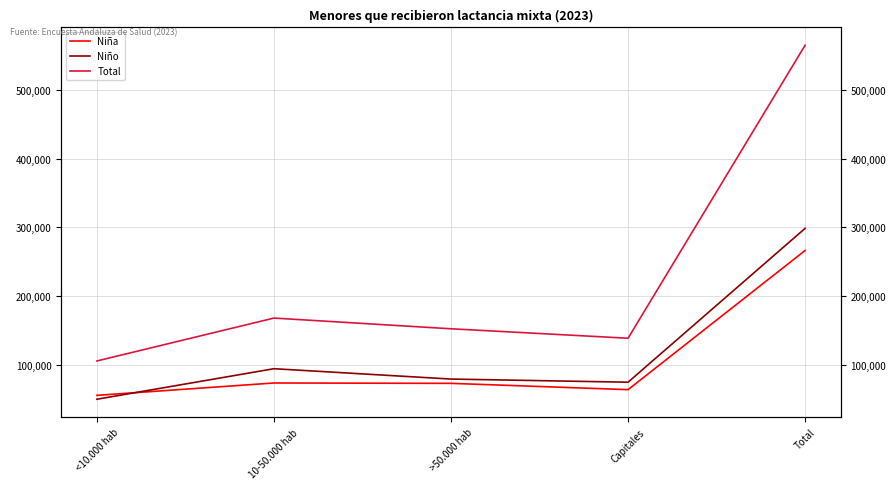

The value of Niña at Total is 107396. True or false?

False